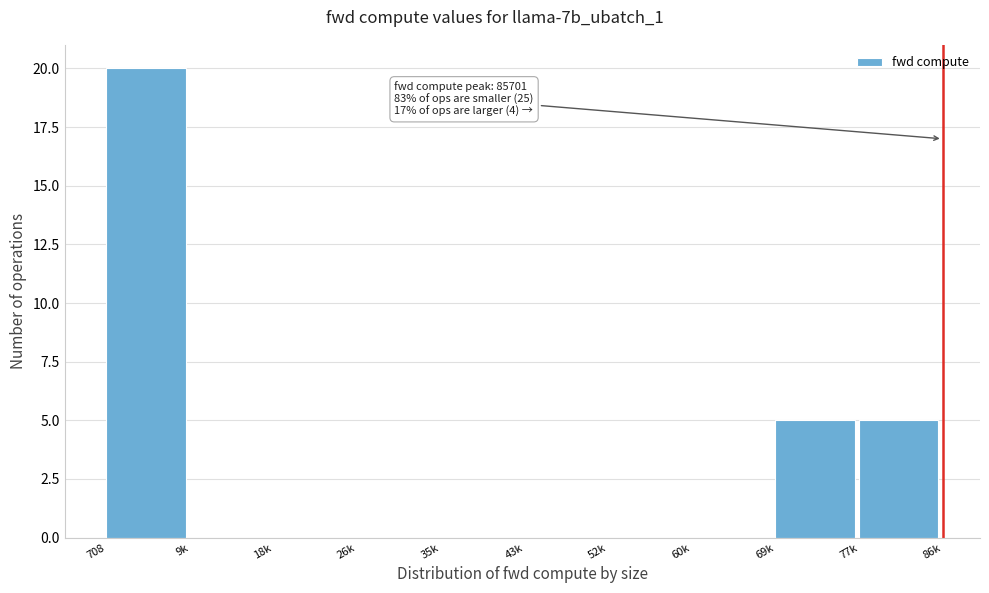

Reading left to right, extract all data points from this chart.

708=20	9k=0	18k=0	26k=0	35k=0	43k=0	52k=0	60k=0	69k=5	77k=5